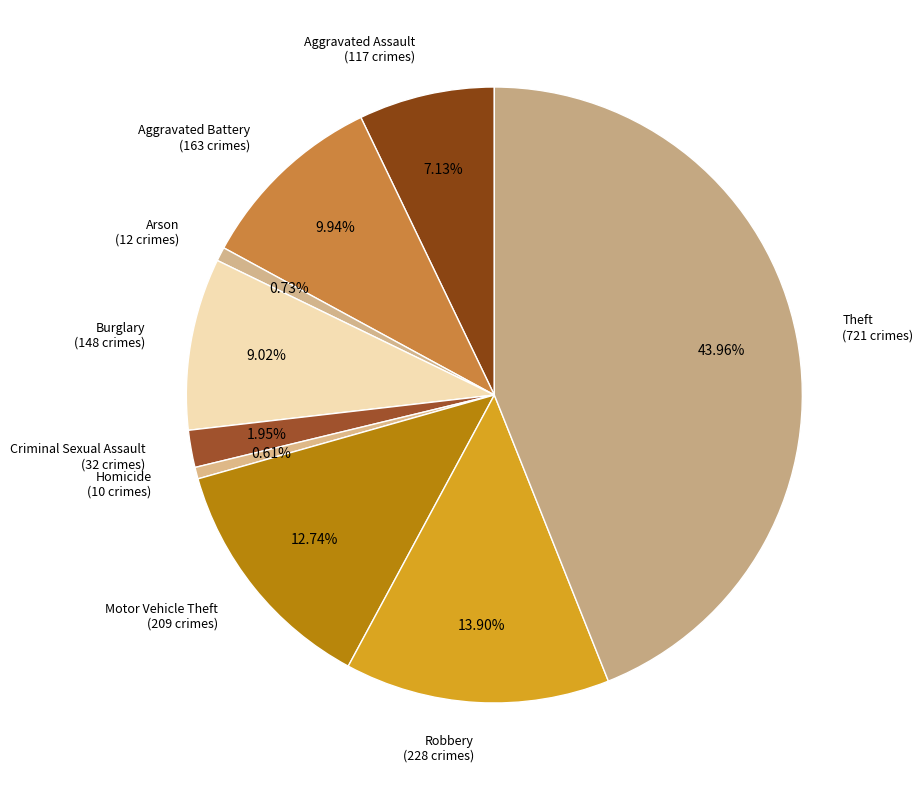

Is there any slice that represents more than half of the pie?

No